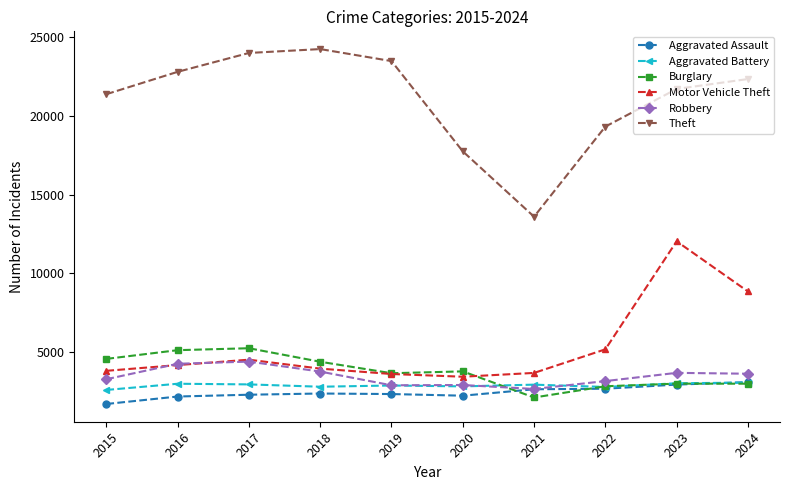

True or false: Theft and Robbery intersect in this chart.

False